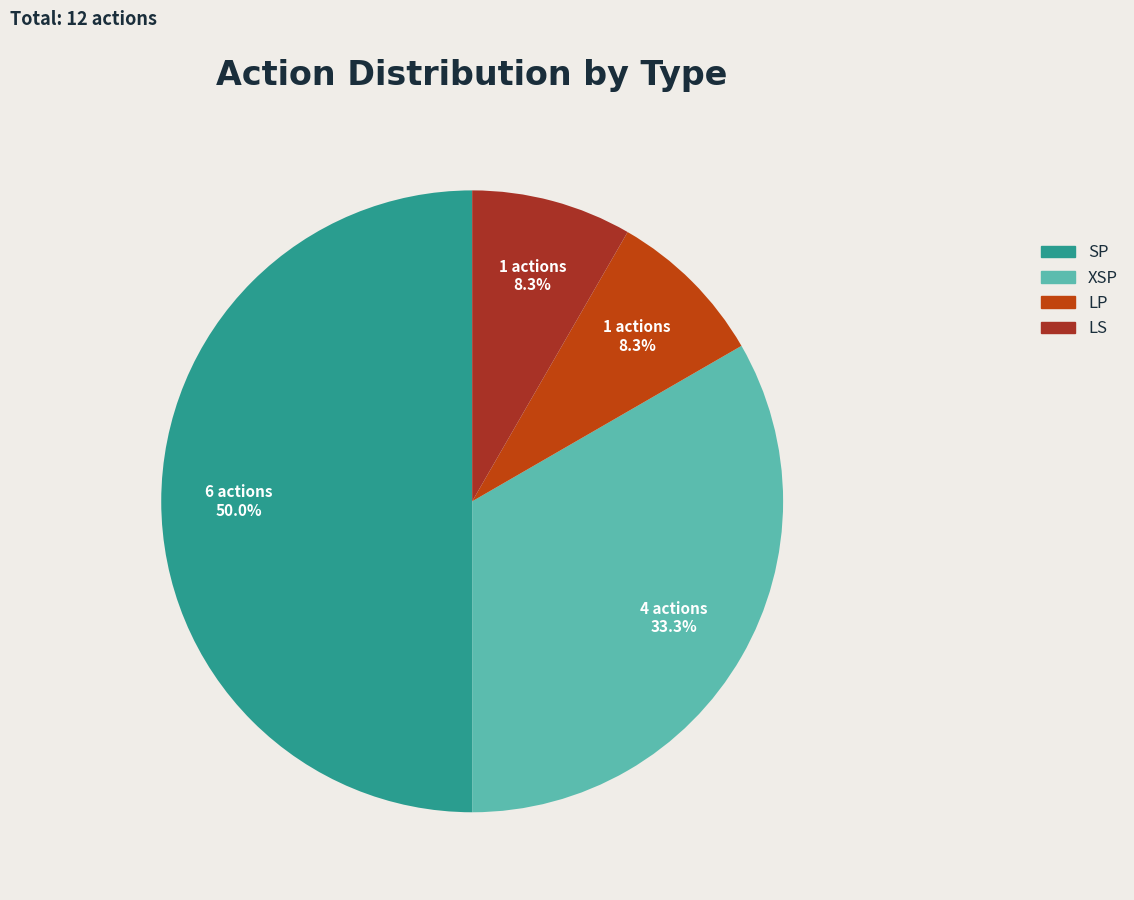

What is the total percentage of XSP and SP?

83.3%